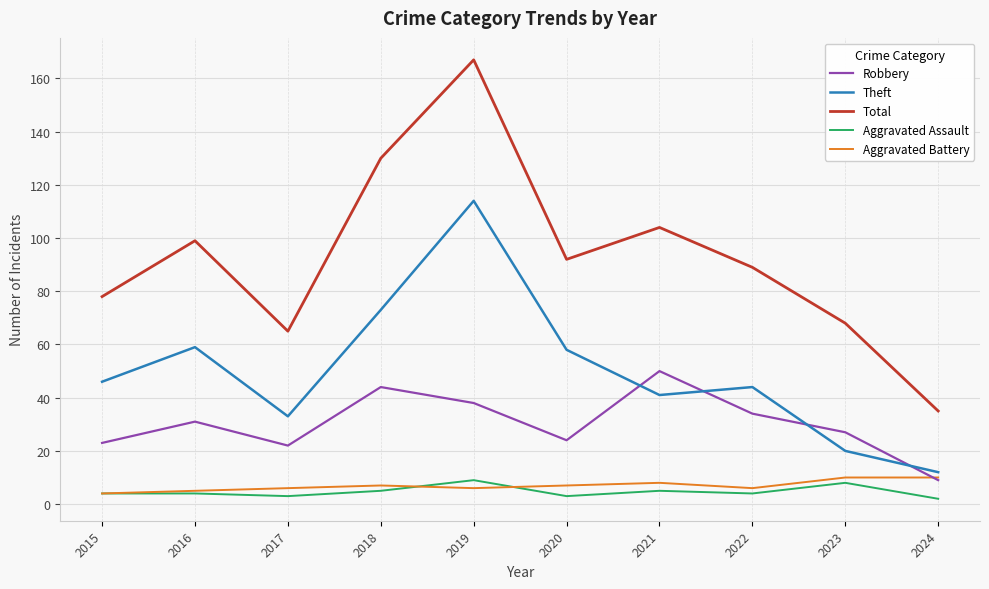

What is the greatest value displayed?

167